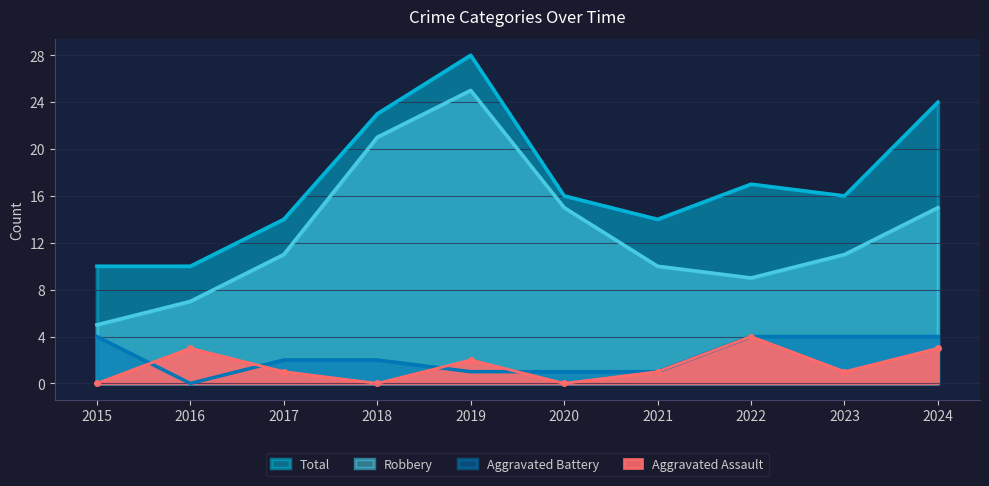

Reading left to right, what are all the values shown in this chart?

Aggravated Assault: 0	3	1	0	2	0	1	4	1	3
Aggravated Battery: 4	0	2	2	1	1	1	4	4	4
Robbery: 5	7	11	21	25	15	10	9	11	15
Total: 10	10	14	23	28	16	14	17	16	24